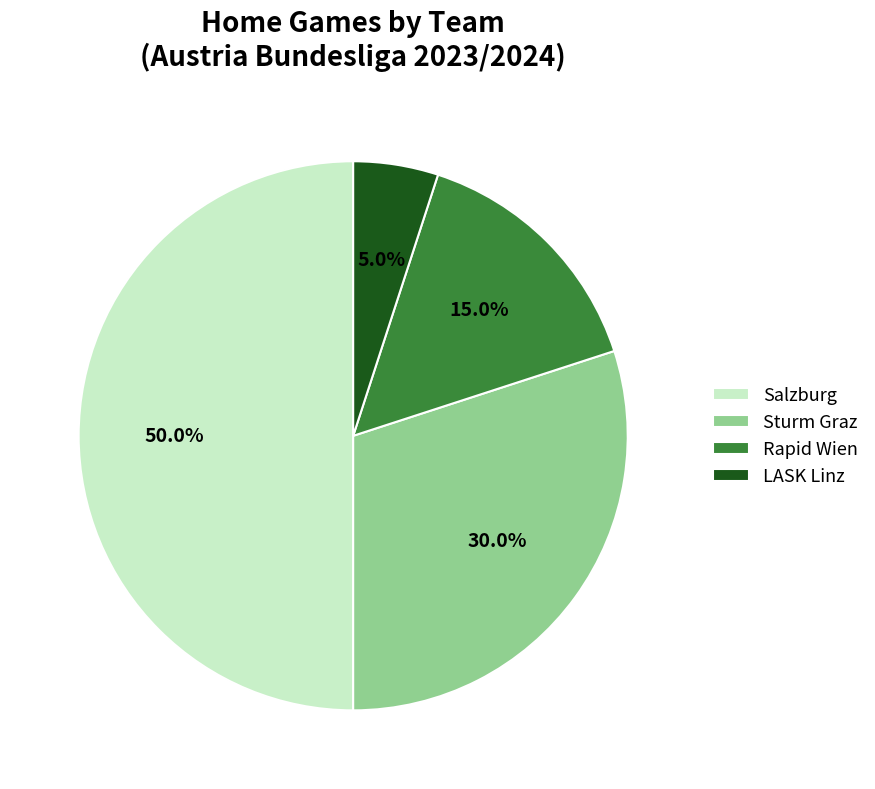

To the nearest percent, what is the difference between the largest and smallest slice percentages?

45%